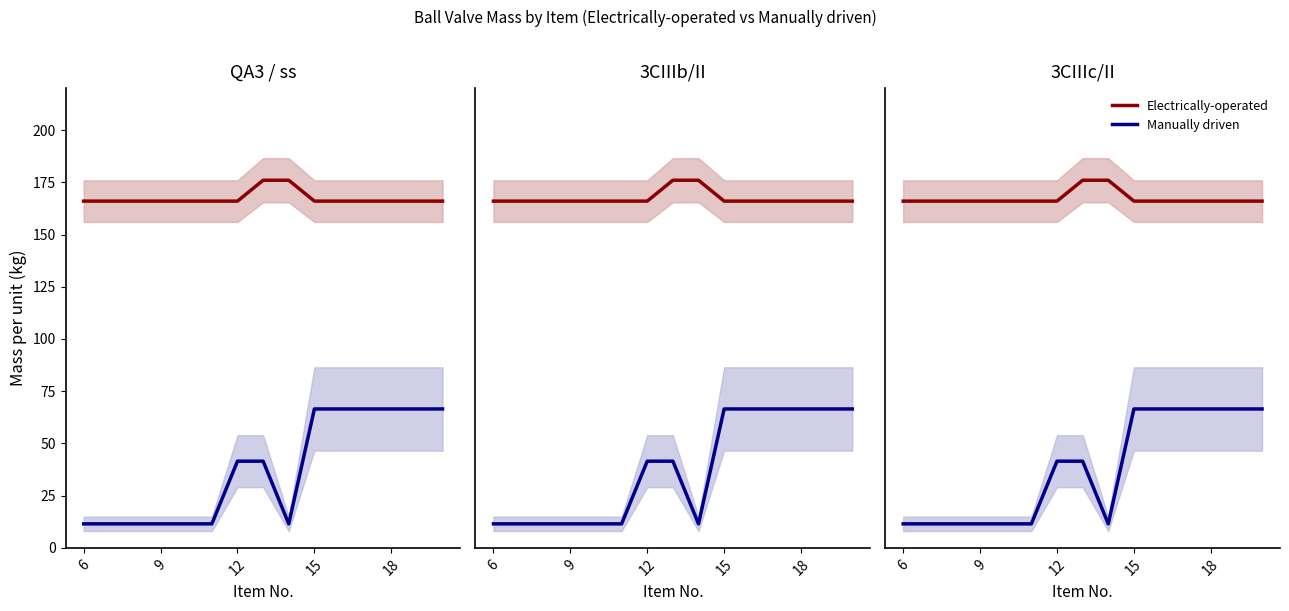

Between 18 and 12, which is larger?

18